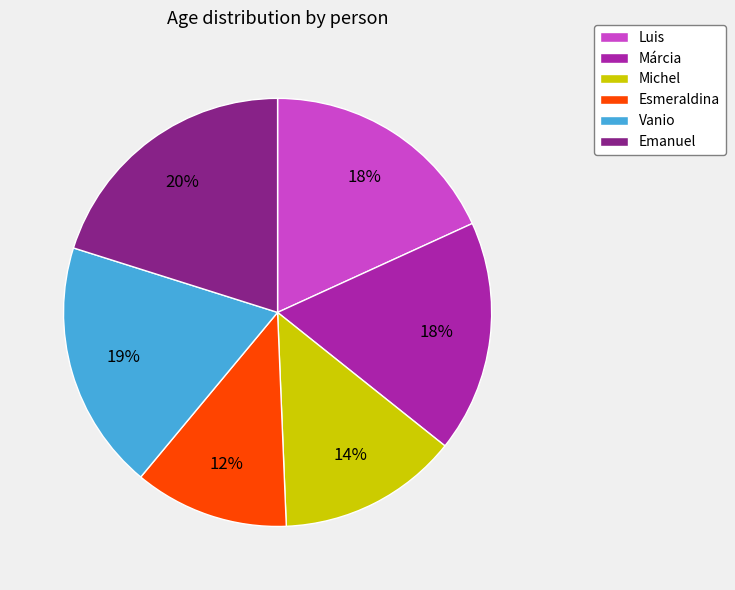

Combined, do Vanio and Esmeraldina account for over 50%?

No